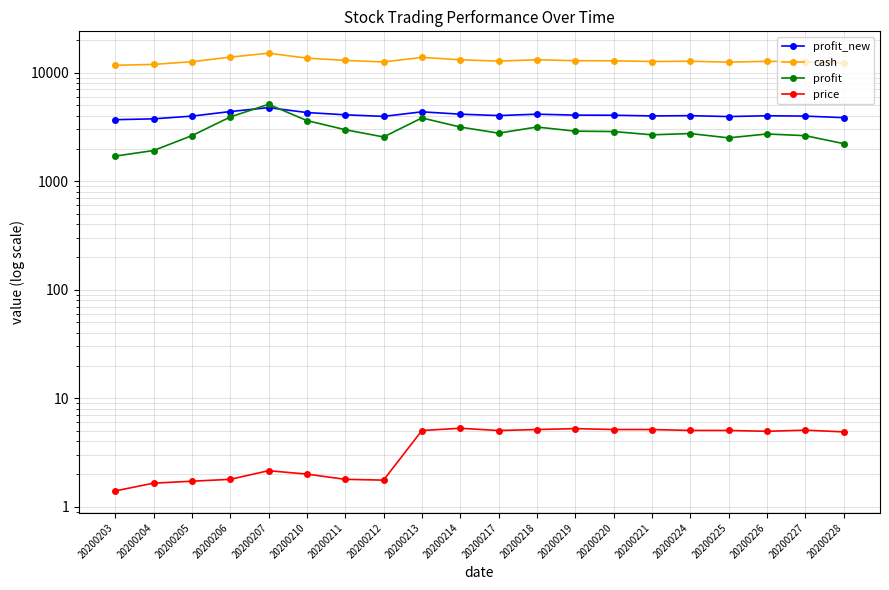

Which category has the lowest value across all series?

20200203